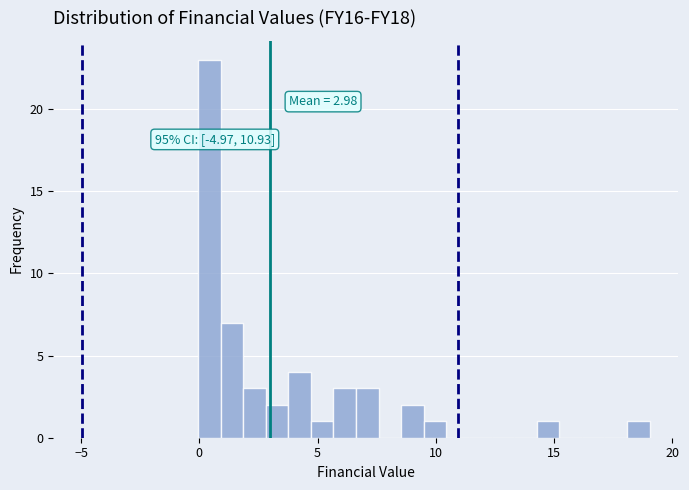

Read against the x-axis, roughly where is the centre of the tallest bar?

0.5